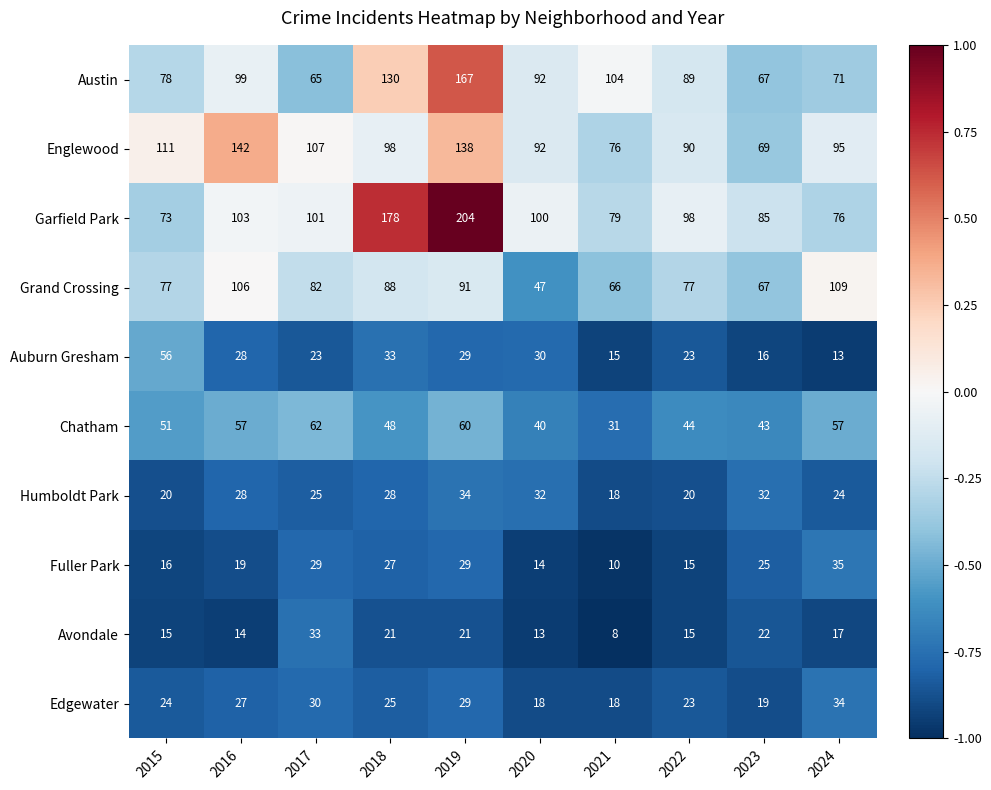

What is the difference between the Chatham values at 2015 and 2017?

11